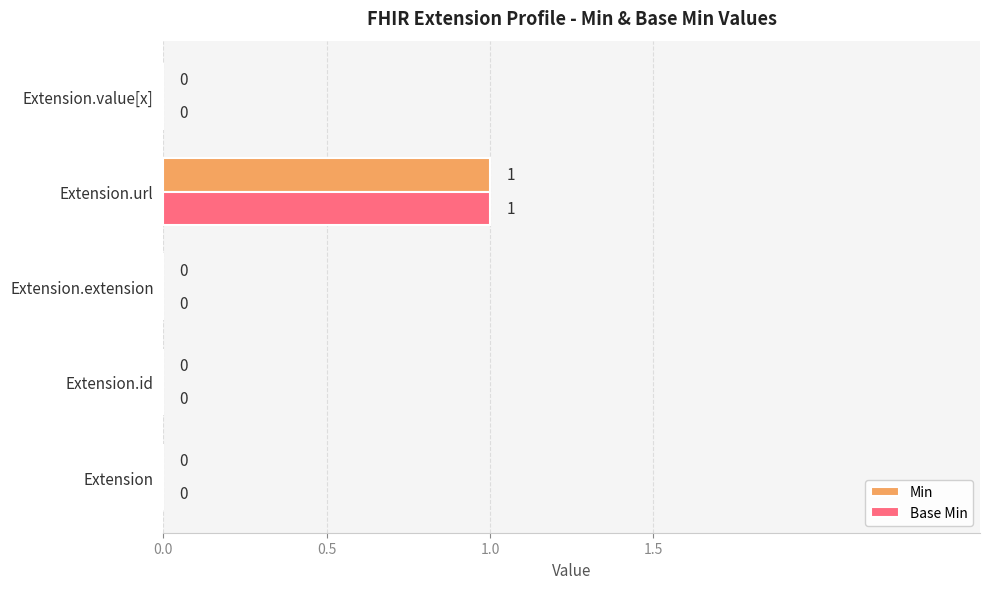

How many series are shown in this chart?

2